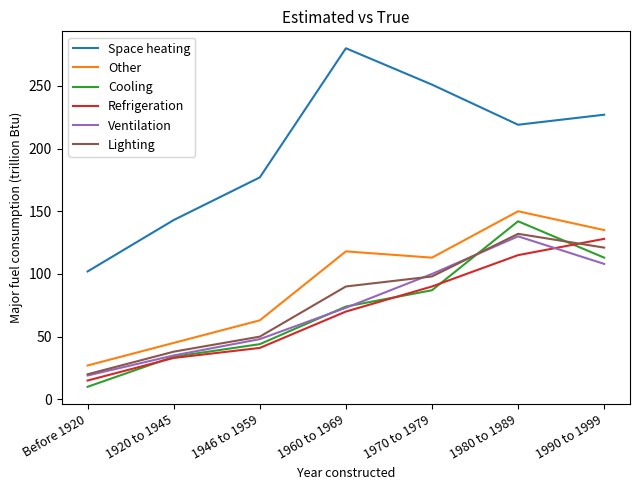

What position from the left is 1980 to 1989?

6